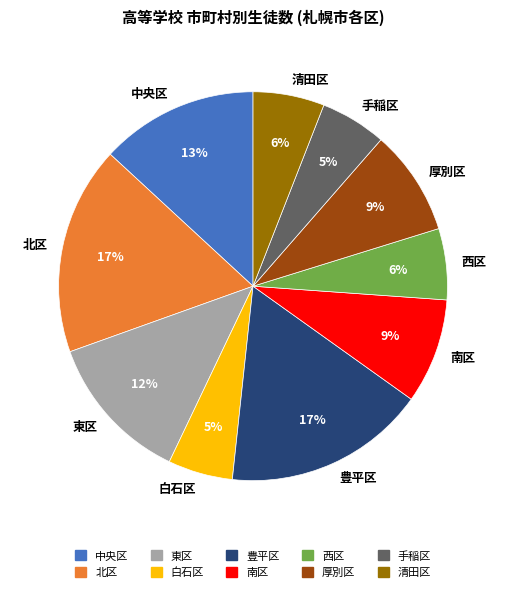

How many segments does this pie chart have?

10